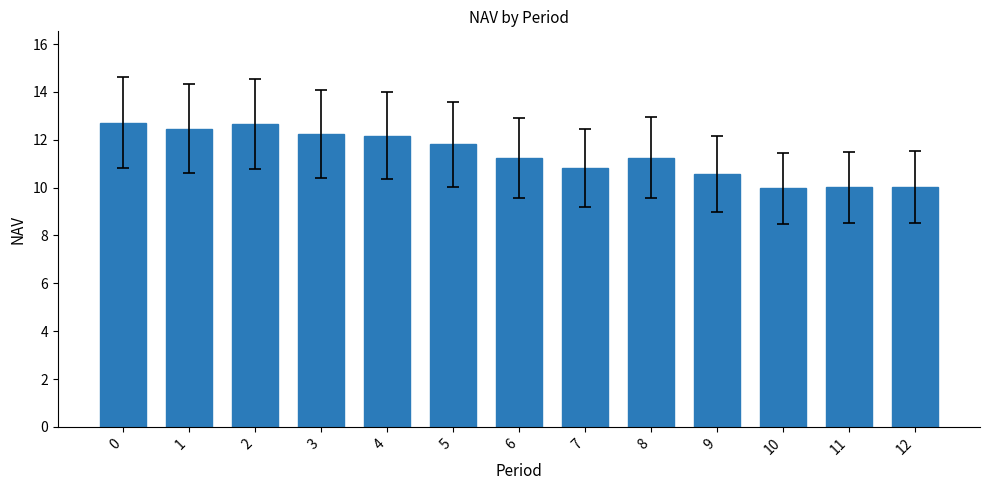

What is the difference between the values at 11 and 8?

1.2